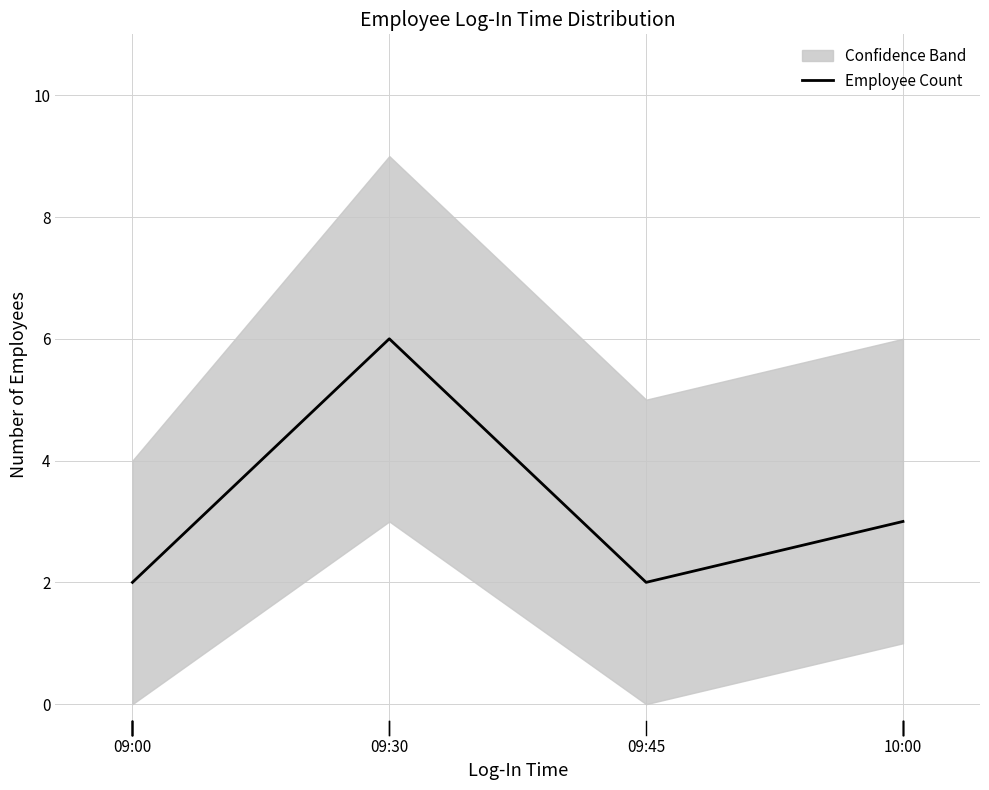

Reading left to right, list all the values displayed in this chart.

2	6	2	3